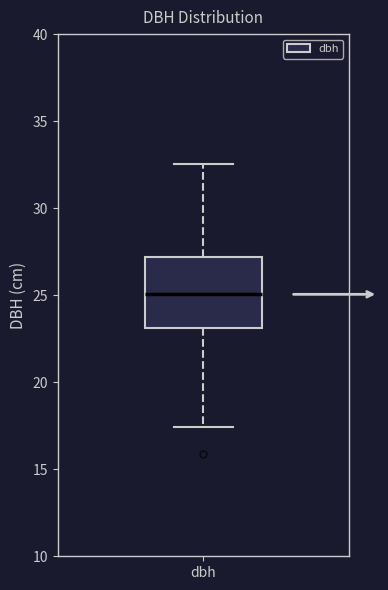

Read this box plot against the y-axis: the position of the median line, the range covered by the box, and the ends of both whiskers. The values are not printed on the chart, so give them approximately, as read against the axis.

median 25.0, box 23.0 to 27.0, whiskers 17.5 to 32.5